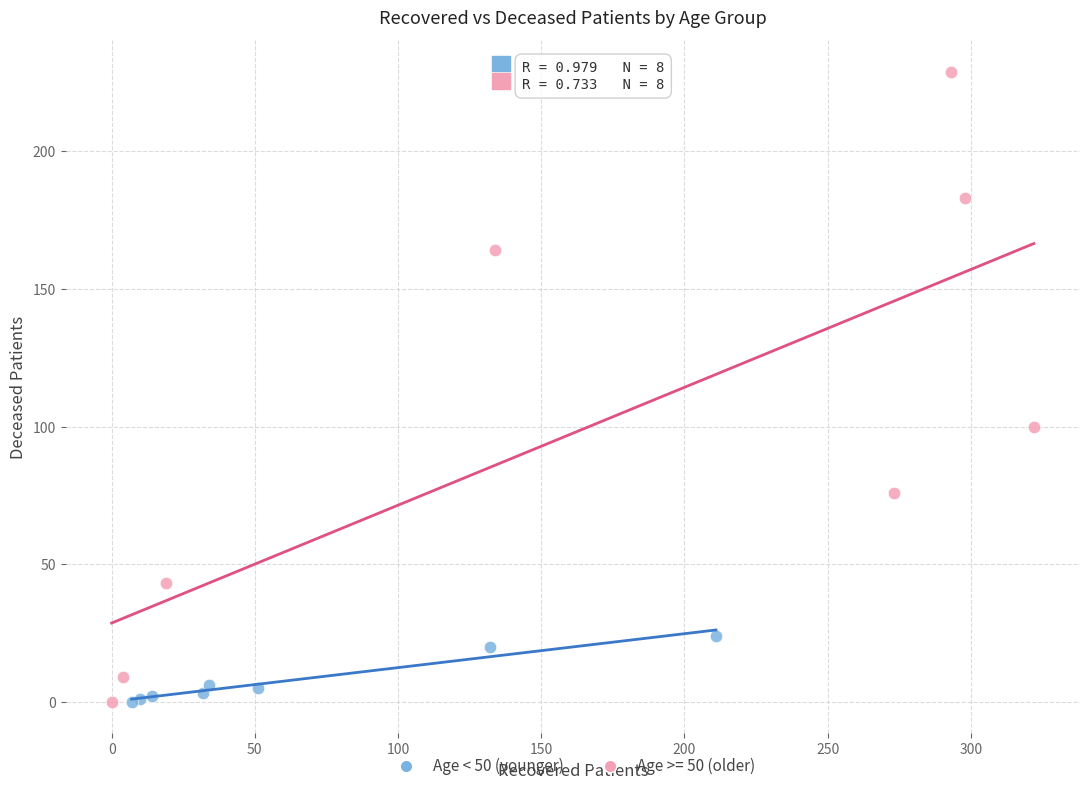

Which series has the widest spread of Y values?

Age >= 50 (older)